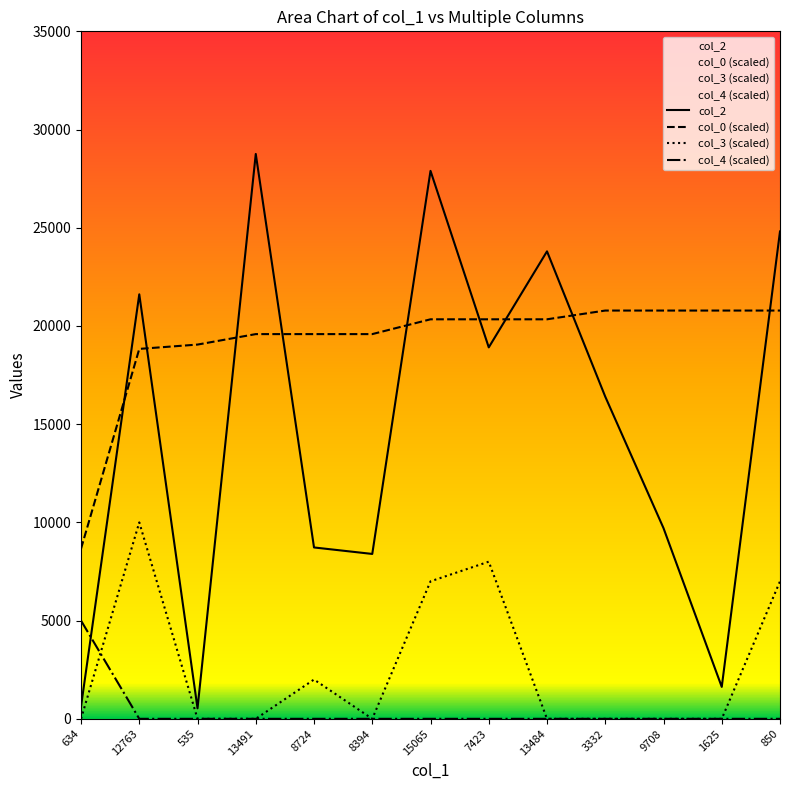

Which series has the largest range (max minus min)?

col_2